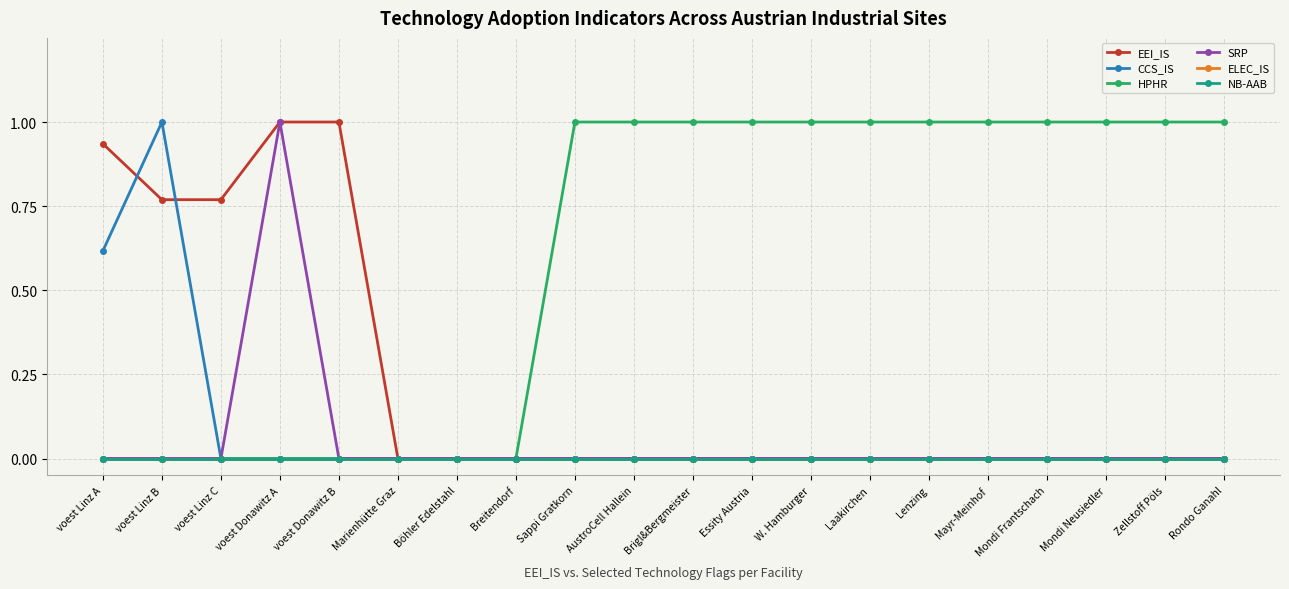

What is the difference between the maximum and minimum values in the EEI_IS series?

1.0